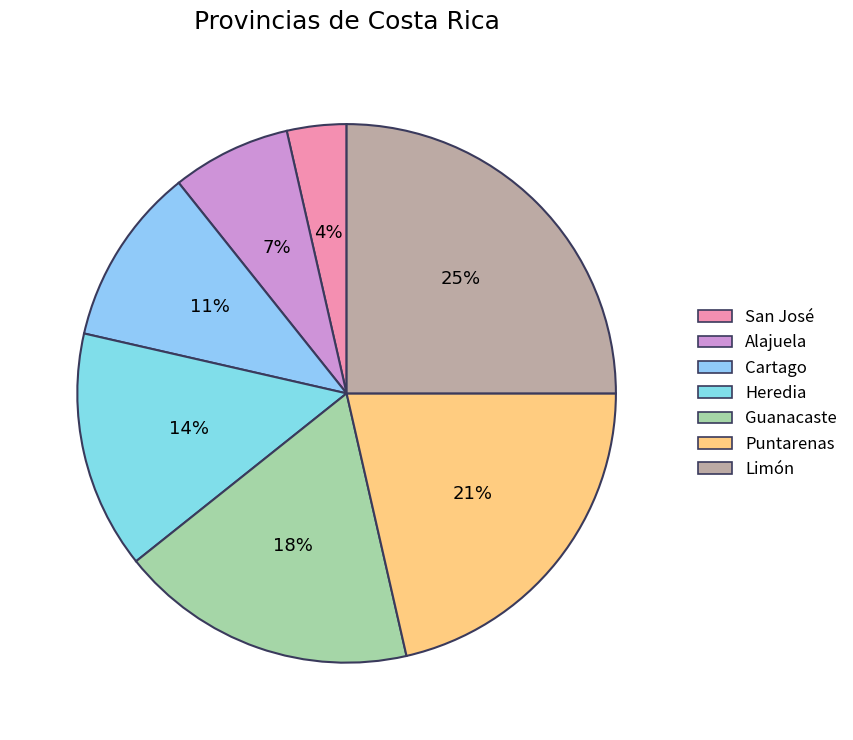

To the nearest percent, what percentage of the pie is Puntarenas?

21%